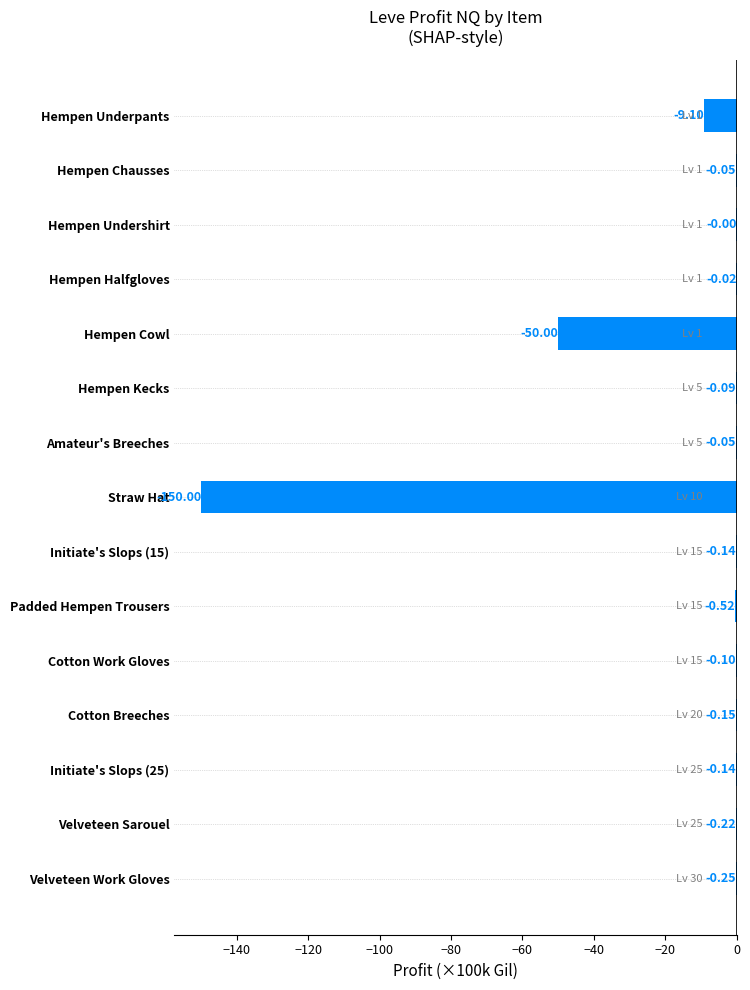

Which label corresponds to the largest value in the chart?

Hempen Undershirt